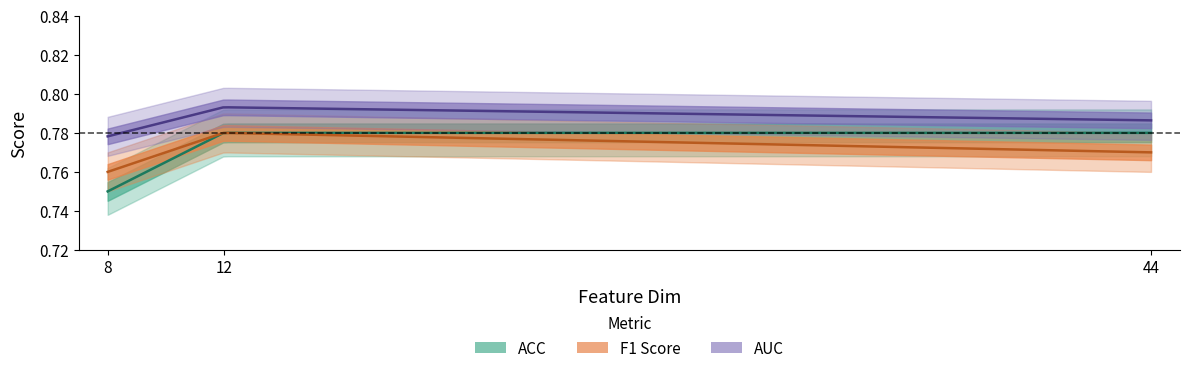

Which has a higher value, 12 or 8?

12